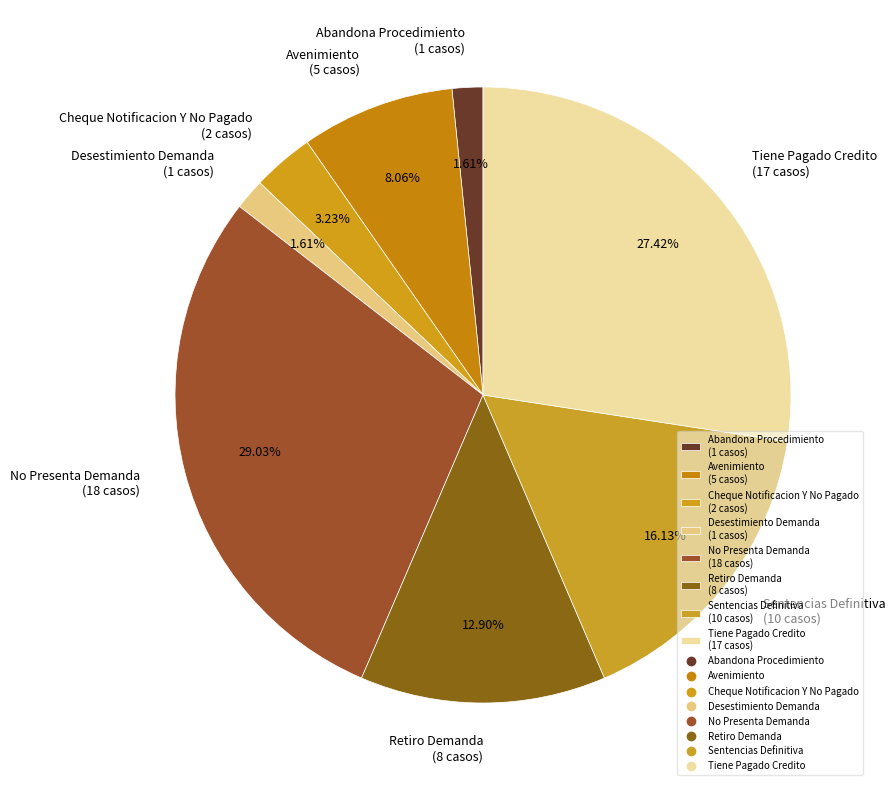

Between Desestimiento Demanda (1 casos) and No Presenta Demanda (18 casos), which is larger?

No Presenta Demanda (18 casos)